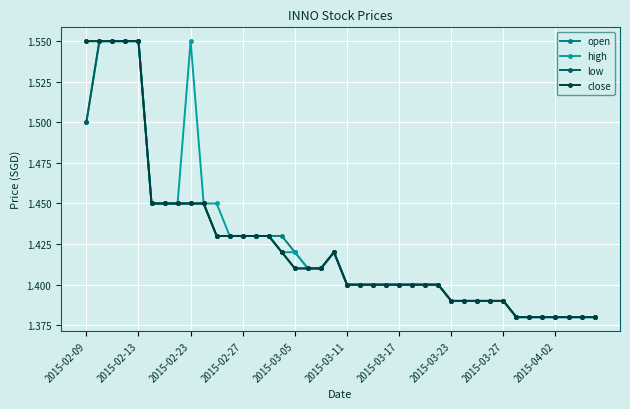

True or false: close has more than 0 interior local peaks.

True